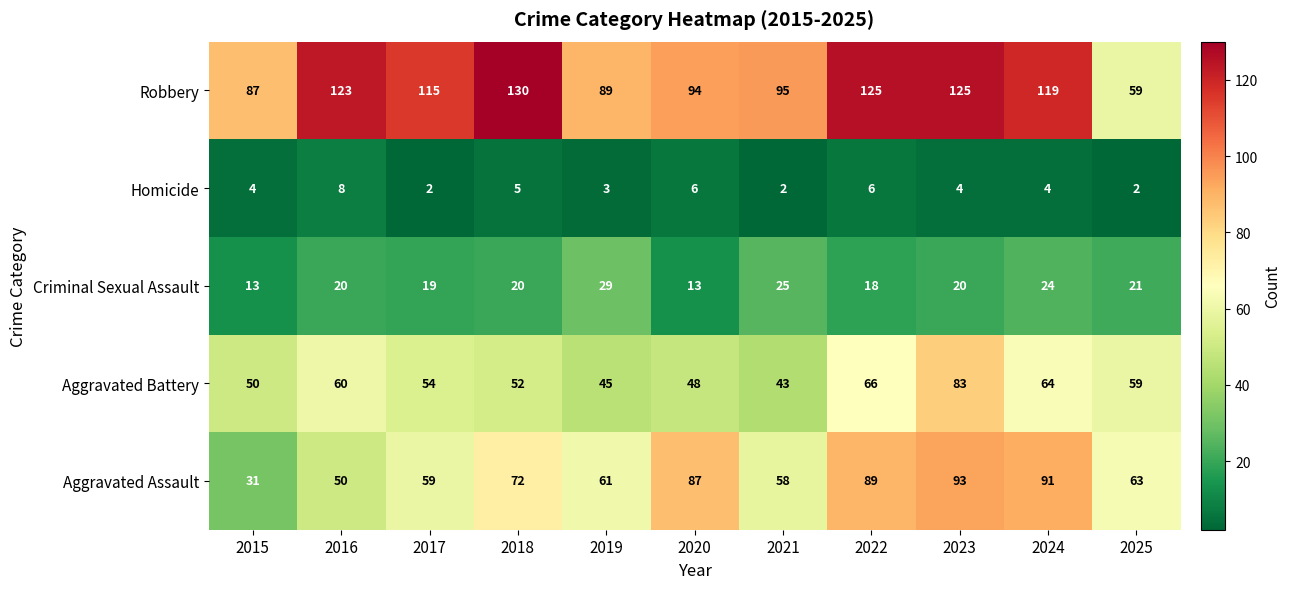

True or false: Aggravated Assault has a value of 157 at 2022.

False